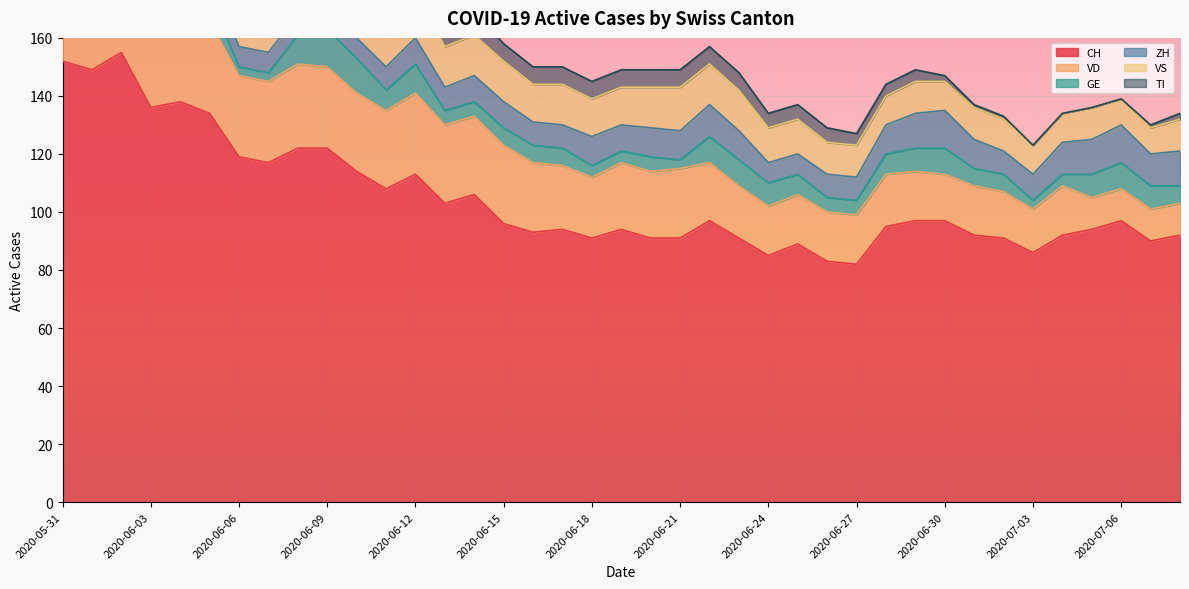

Which label corresponds to the smallest value in the chart?

2020-07-03